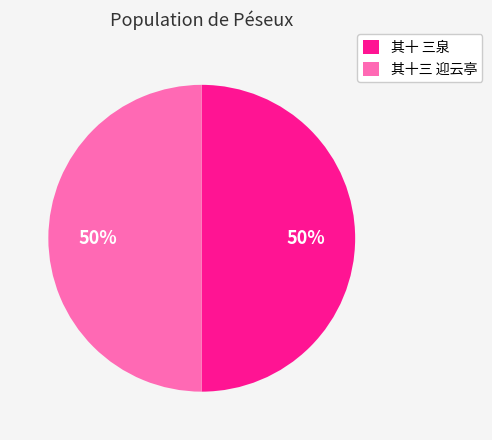

What is the ratio of the value at 其十三 迎云亭 to the value at 其十 三泉?

1.0